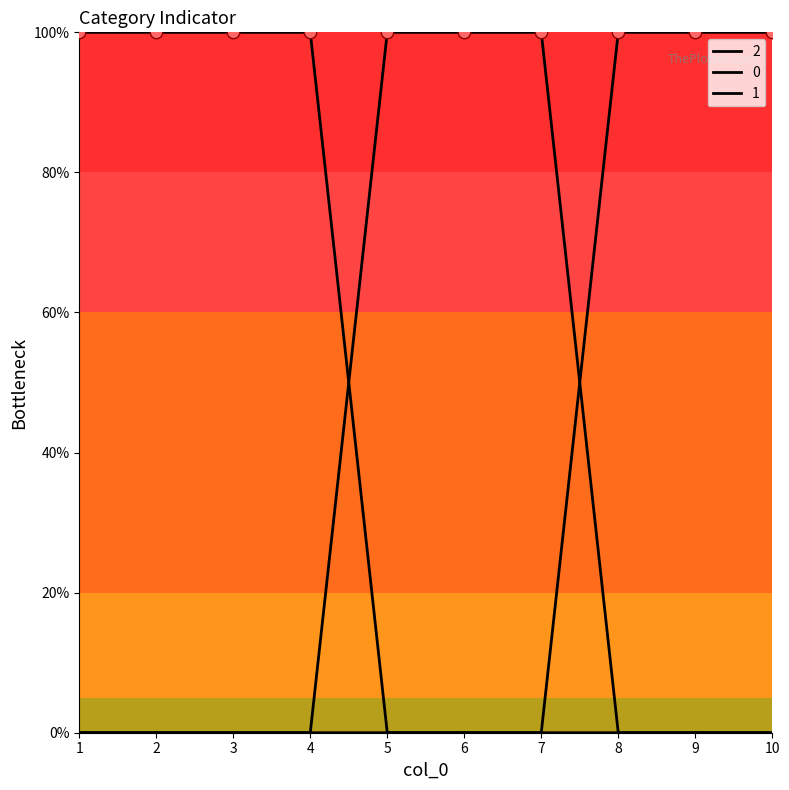

Which series has the largest total across all categories?

2